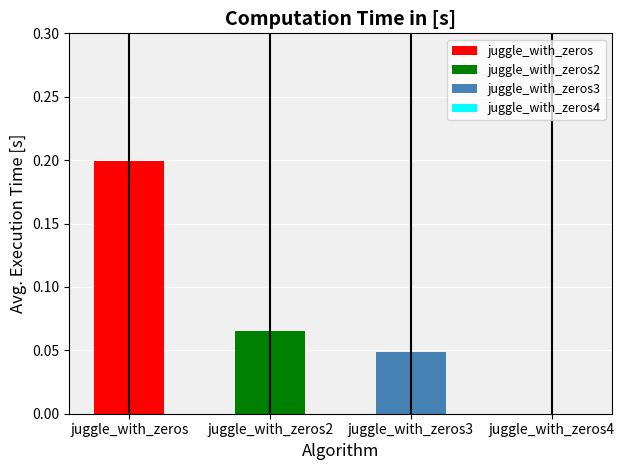

Is it true that the value at juggle_with_zeros3 is 0.0?

True